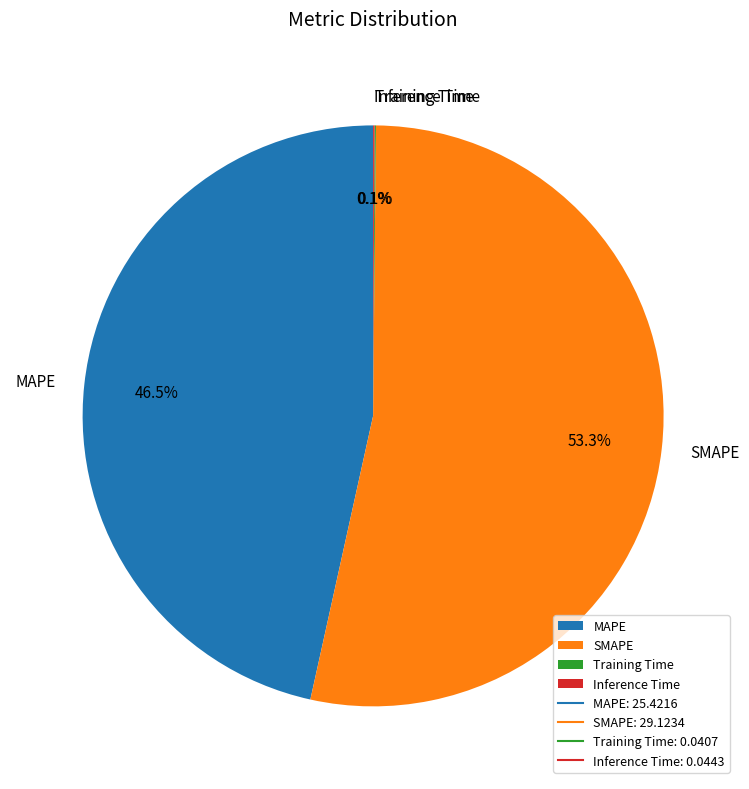

Is the sum of SMAPE and MAPE greater than half?

Yes